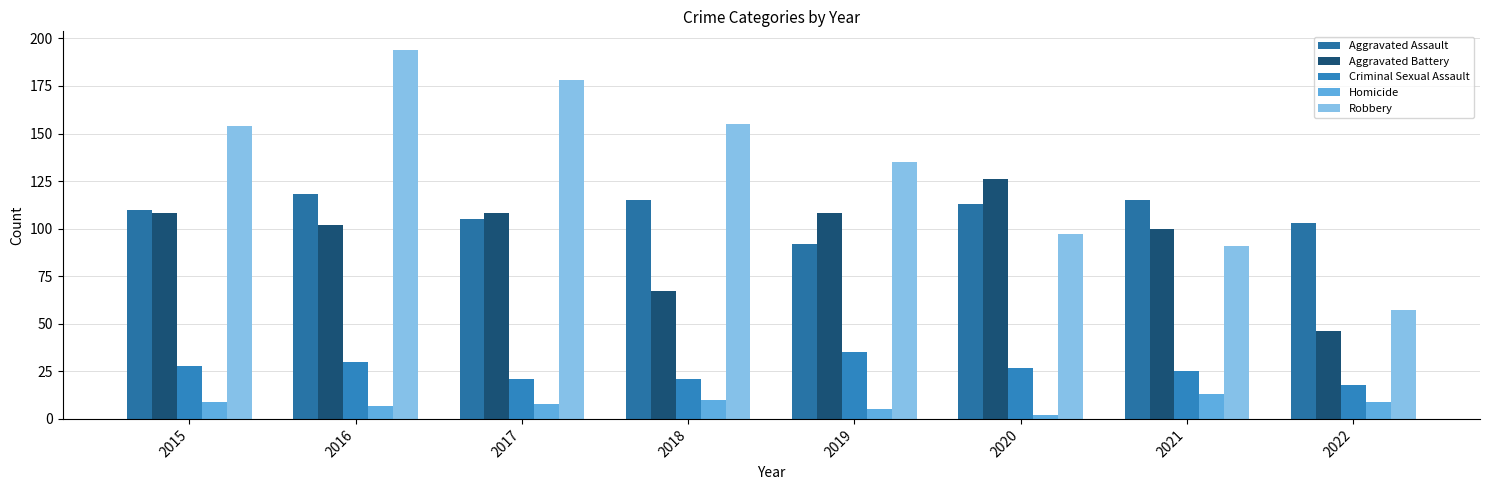

Reading left to right, extract all data points from this chart.

Aggravated Assault: 110	118	105	115	92	113	115	103
Aggravated Battery: 108	102	108	67	108	126	100	46
Criminal Sexual Assault: 28	30	21	21	35	27	25	18
Homicide: 9	7	8	10	5	2	13	9
Robbery: 154	194	178	155	135	97	91	57